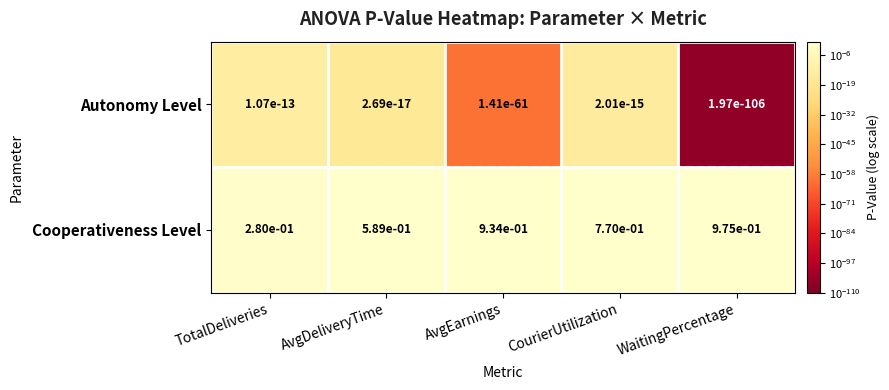

Which series has the largest total across all categories?

Cooperativeness Level